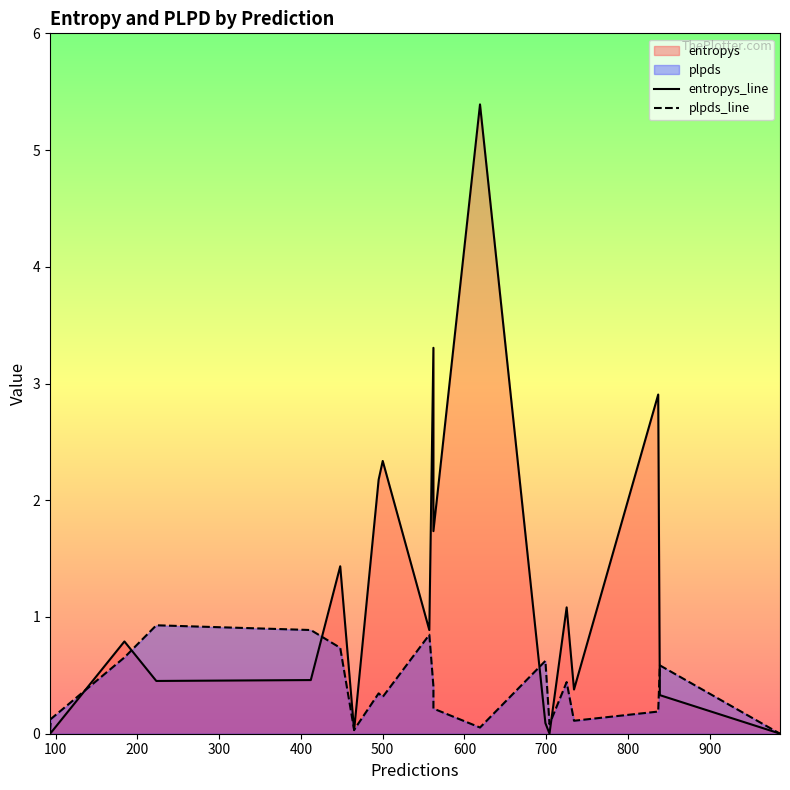

At how many categories does at least one series exceed 3?

2